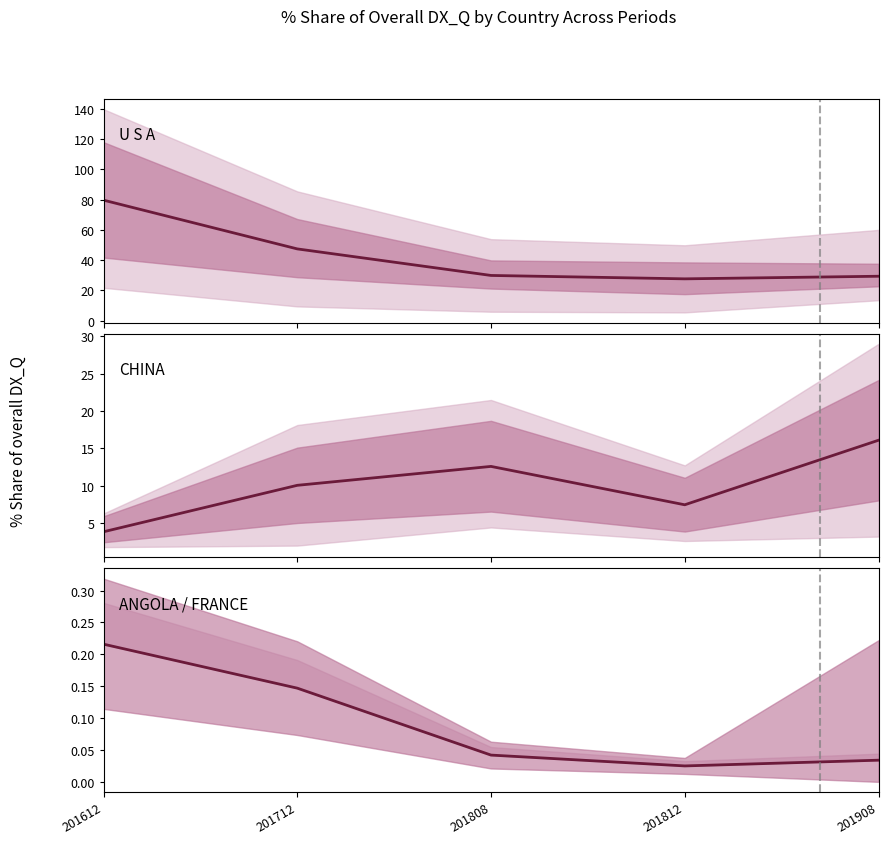

At which label does CHINA first exceed 10?

201712